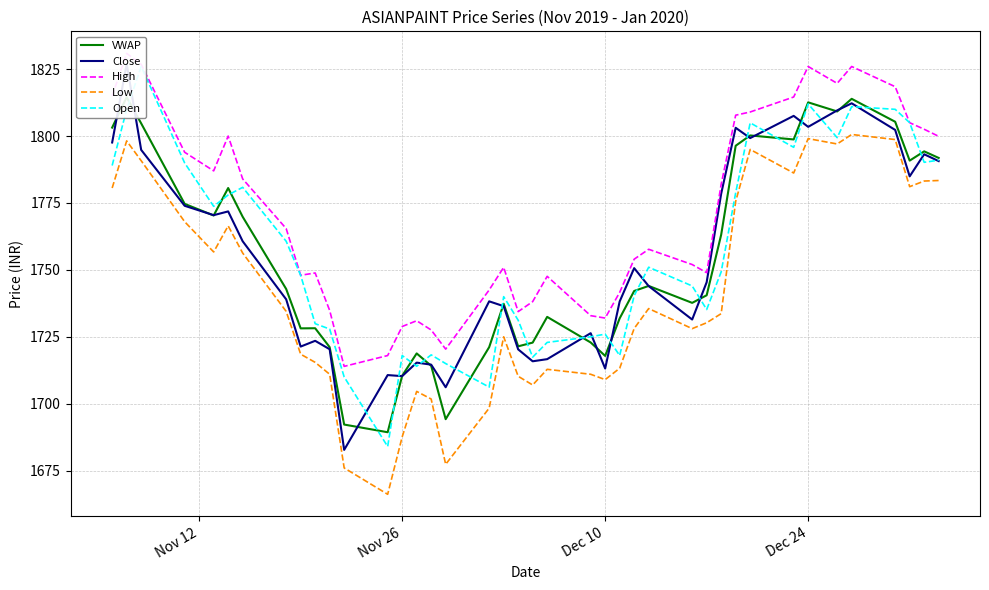

What is the lowest value of the Low series?

1666.2